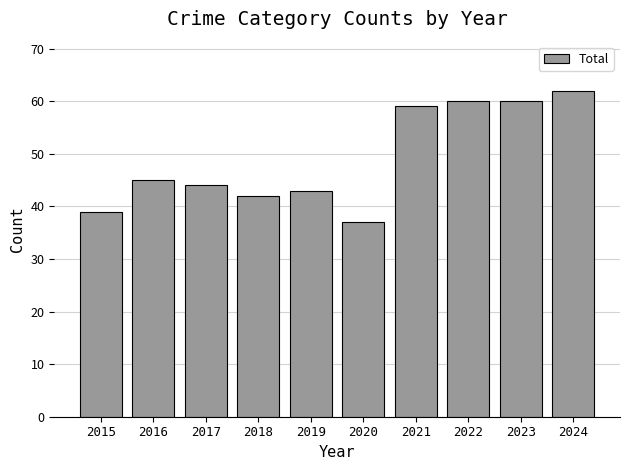

How many data points does each series have?

10